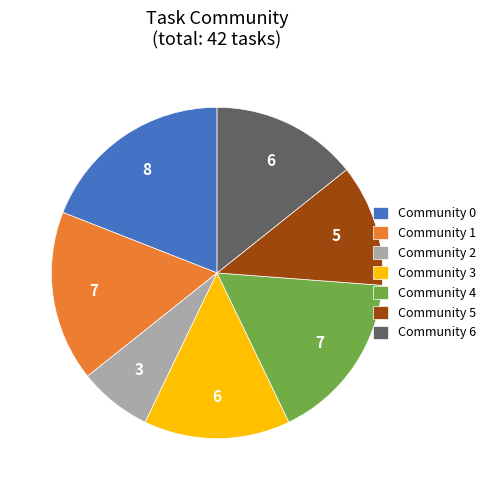

What is the largest slice in the pie chart?

Community 0